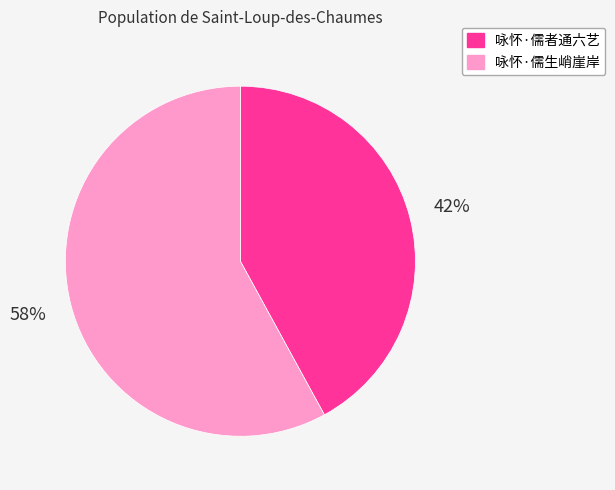

Which has a higher value, 咏怀·儒者通六艺 or 咏怀·儒生峭崖岸?

咏怀·儒生峭崖岸